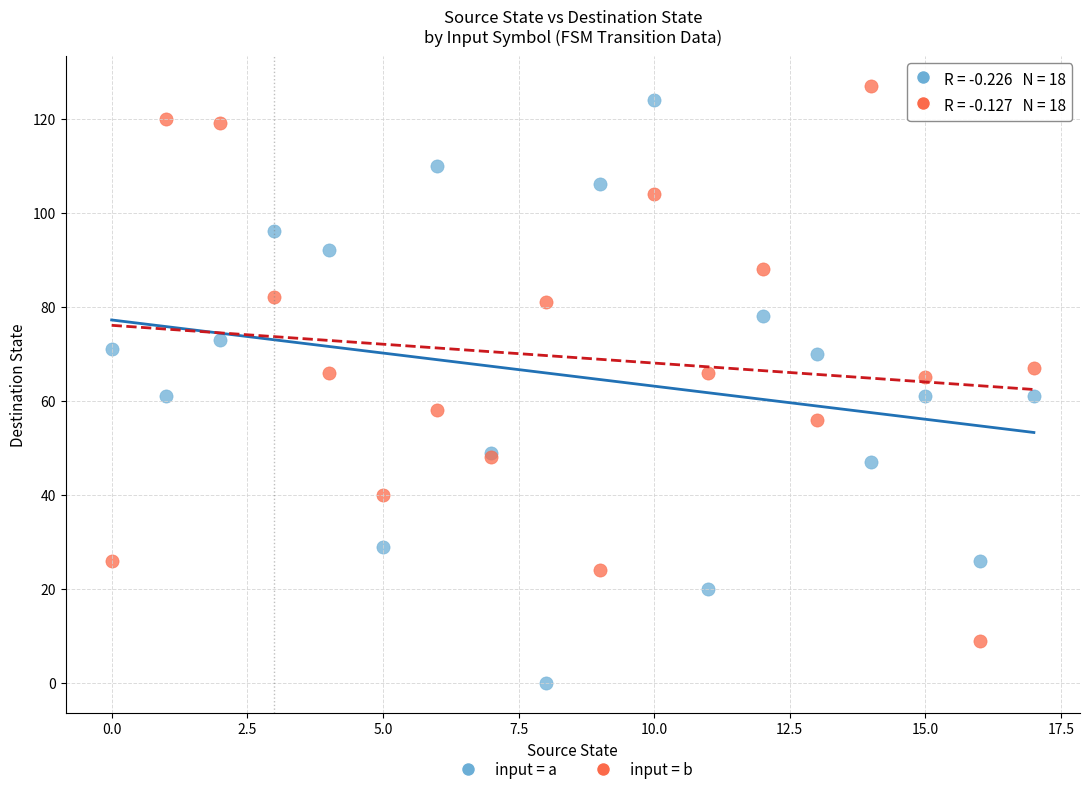

Which series has the widest spread of Y values?

input = a